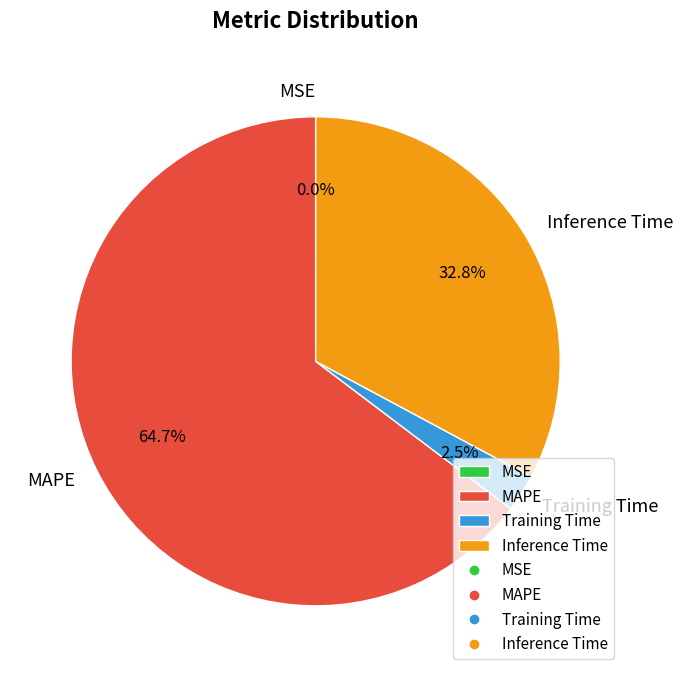

What percentage is NOT represented by Inference Time?

67.2%